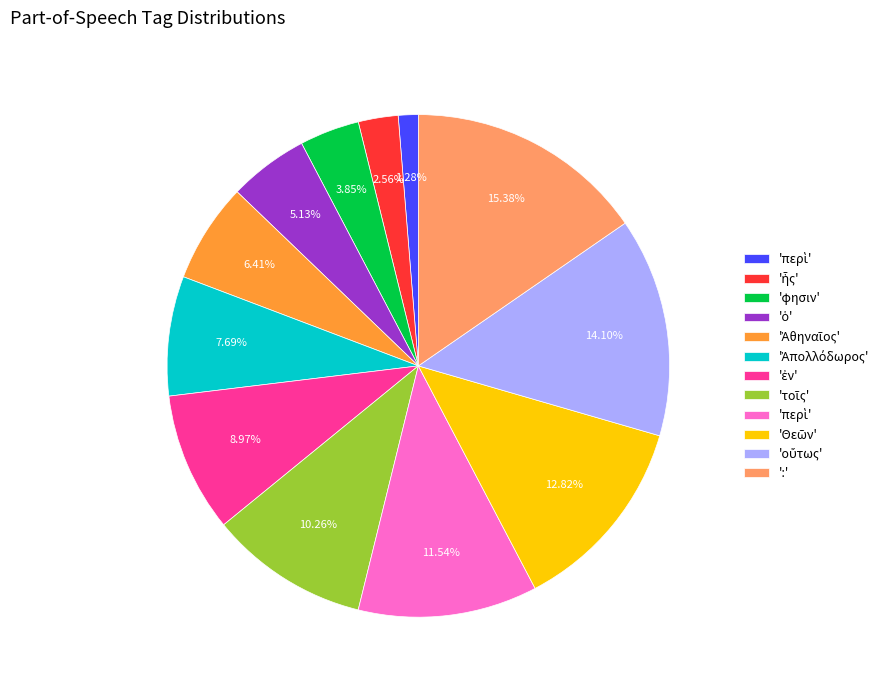

Is there any slice that represents more than half of the pie?

No